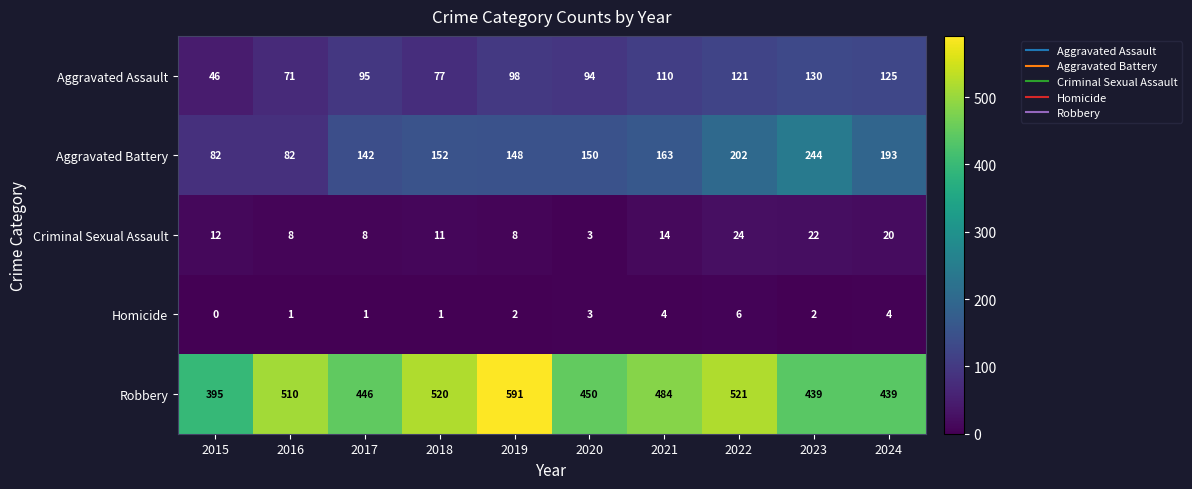

What is the sum of all Criminal Sexual Assault values?

130